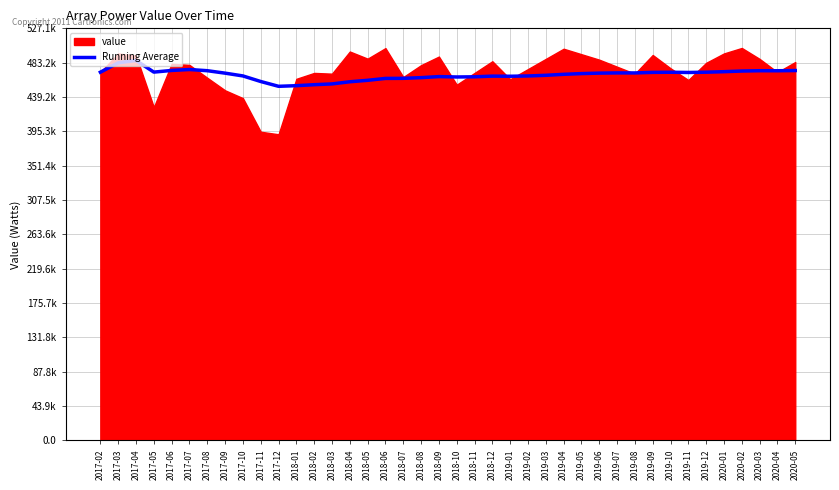

What is the sum of all values?

18707685.8